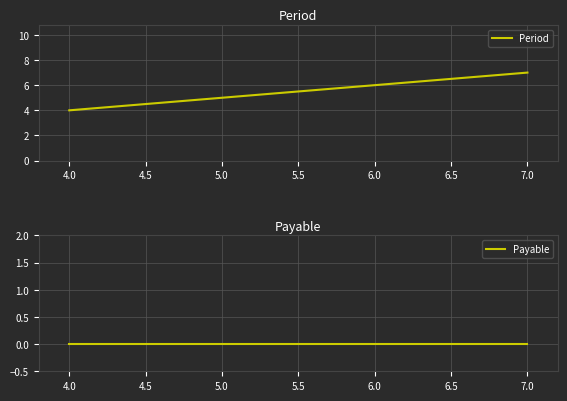

Which series has the largest total across all categories?

Period